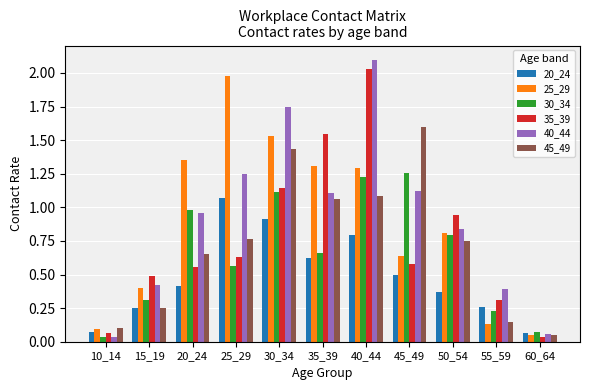

At which category is the sum across all series the highest?

40_44